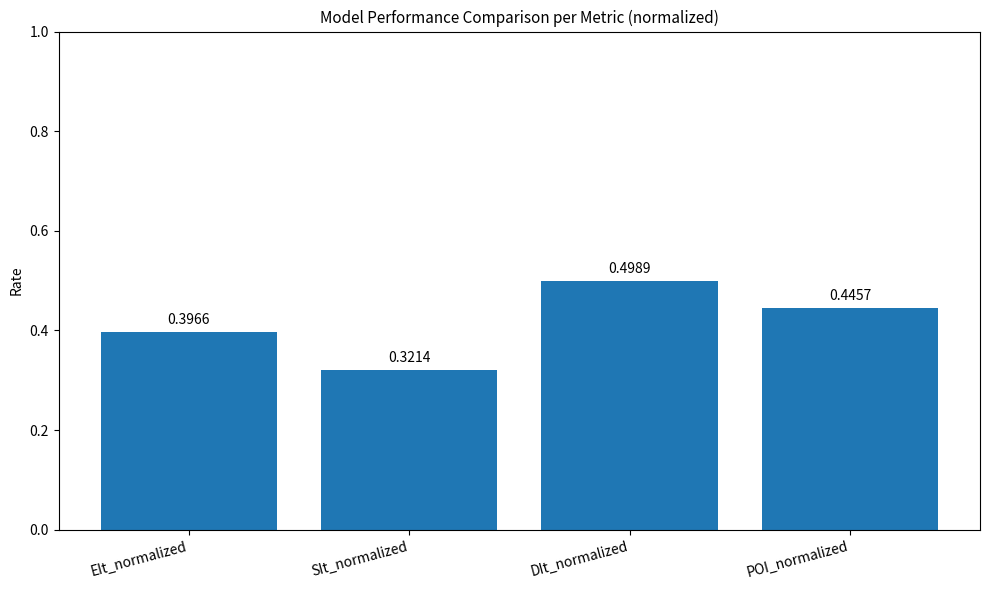

What is the greatest value displayed?

0.5